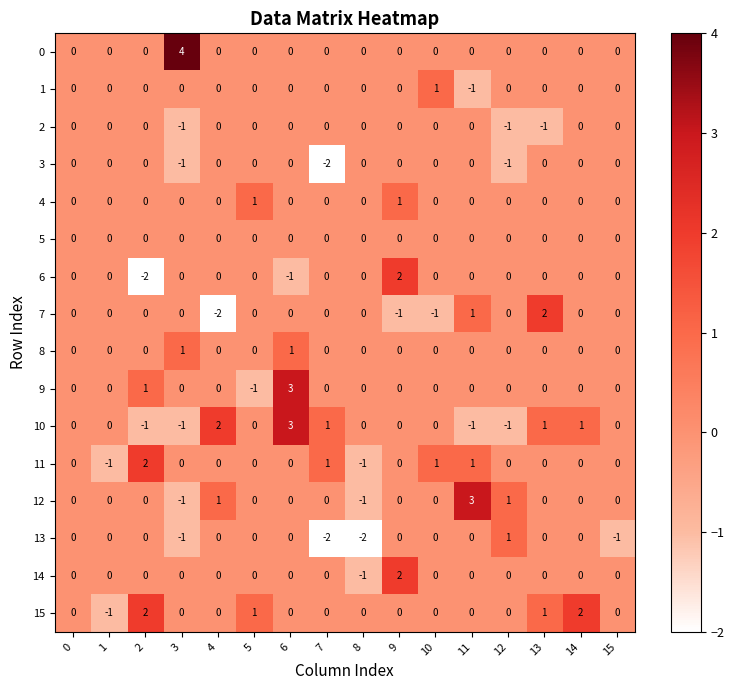

At which category is the sum across all series the highest?

6